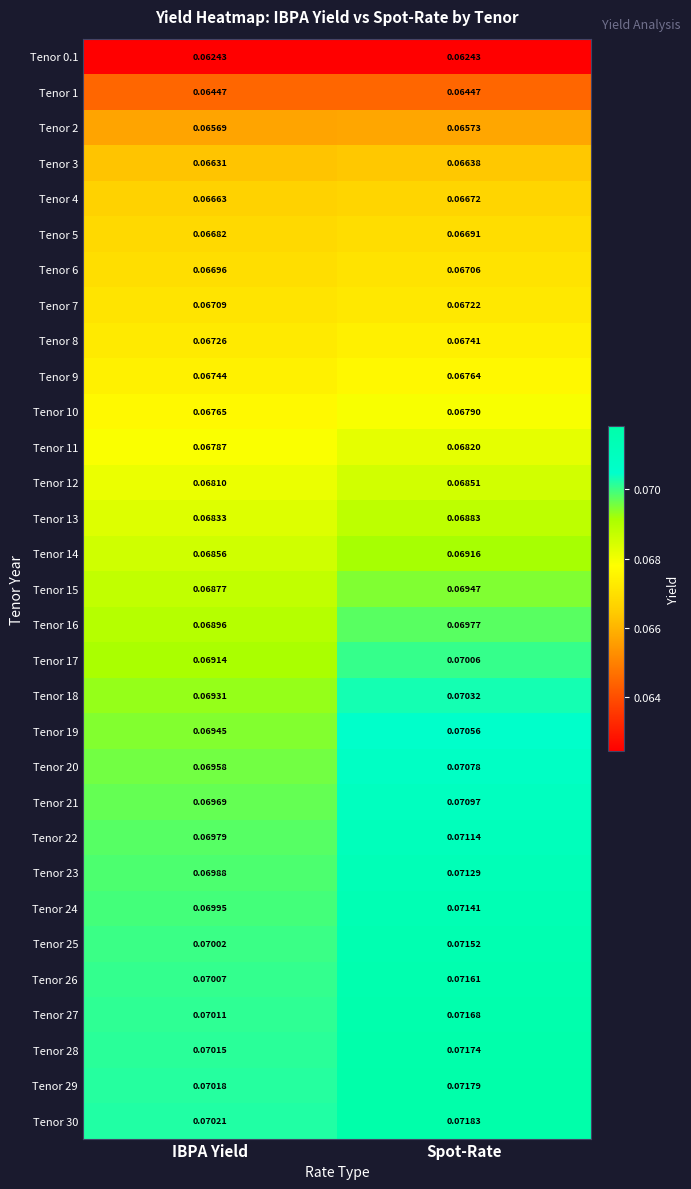

At which category is the sum across all series the highest?

Spot-Rate